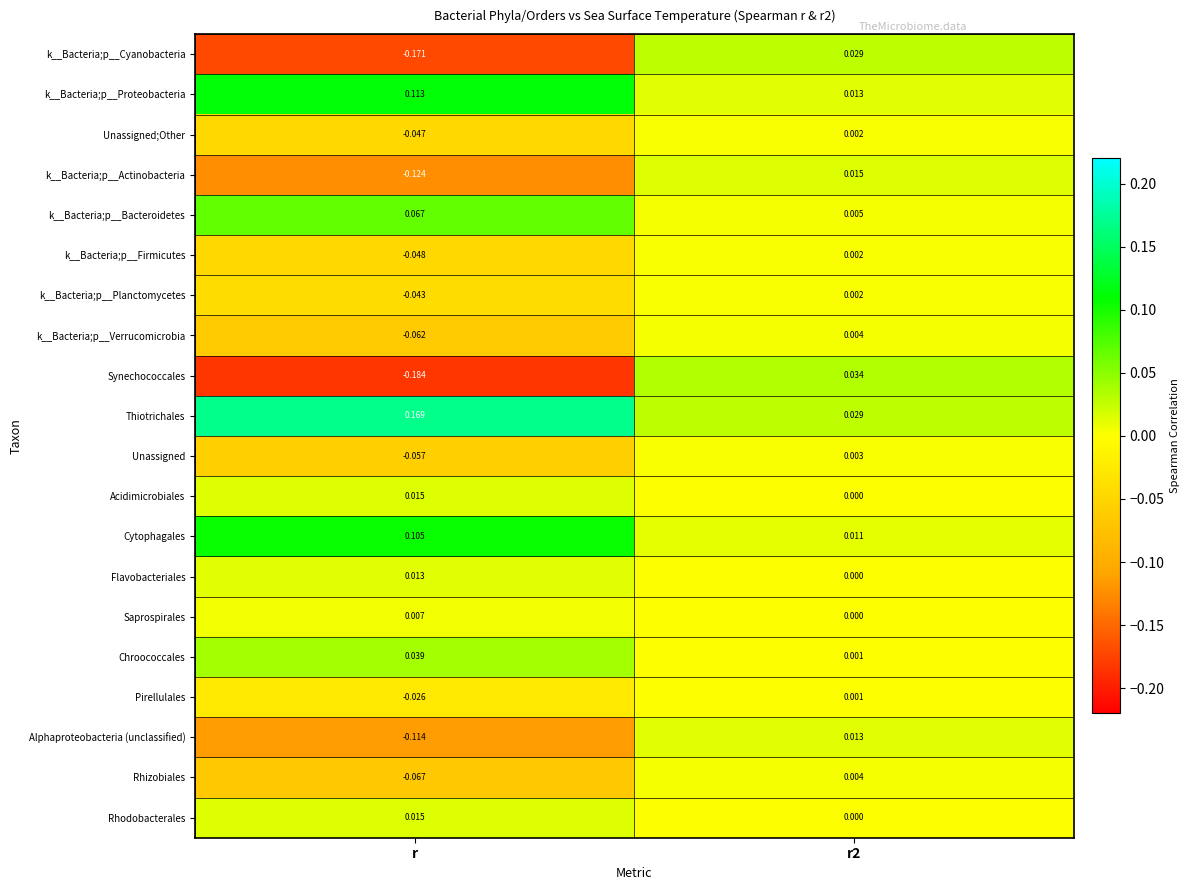

At which category does the chart reach its minimum across all series?

r